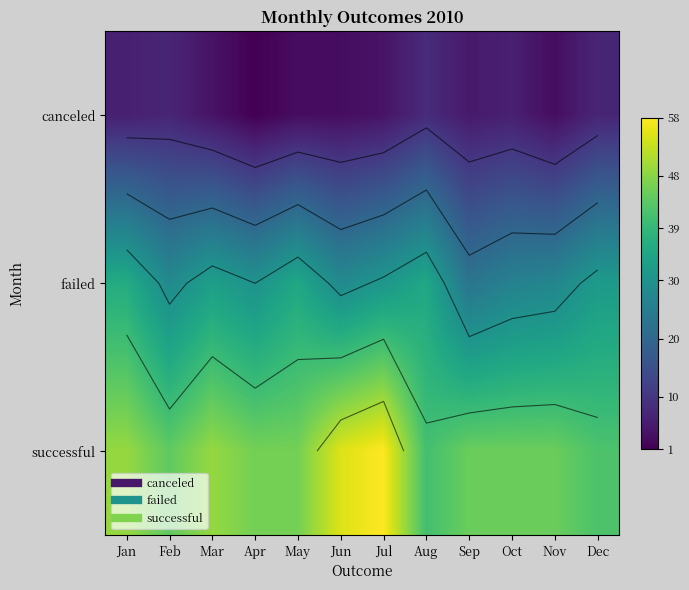

What is the spread (max minus min) of values at Aug?

33